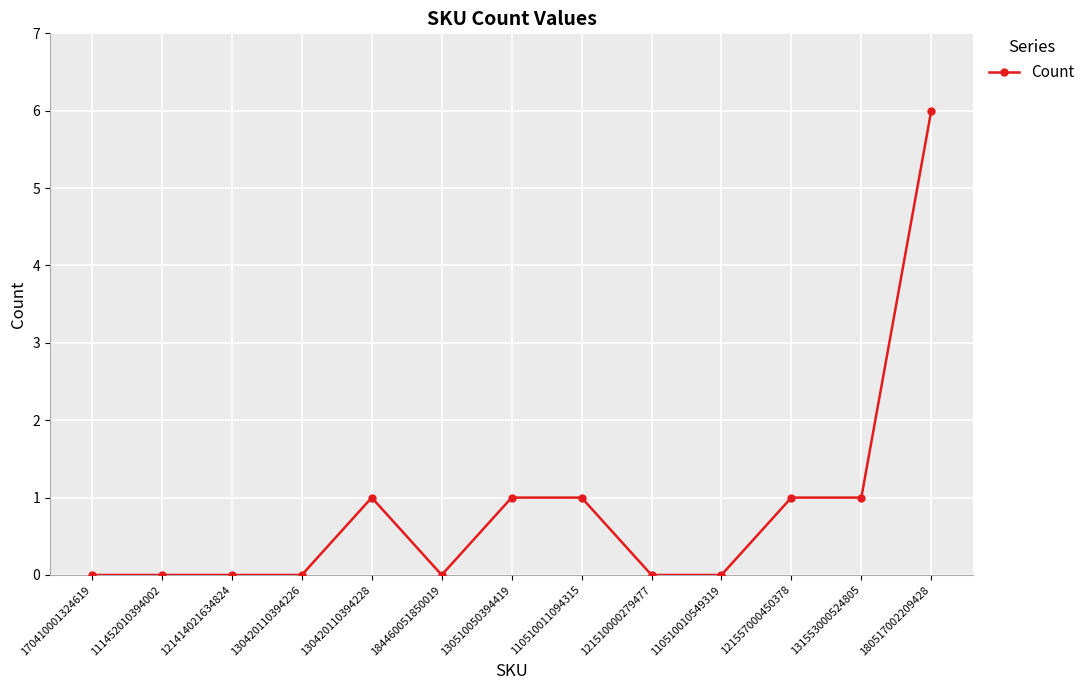

What is the difference between the maximum and minimum values?

6